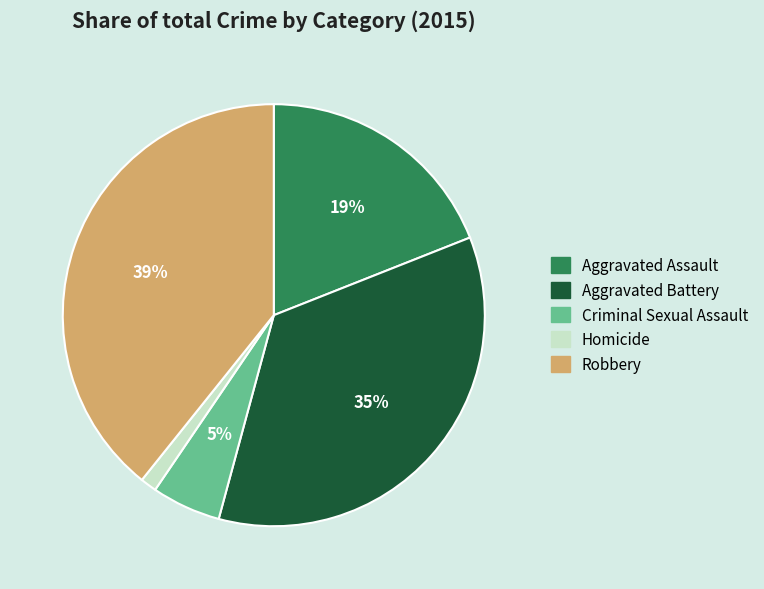

To the nearest percent, what is the difference between the Aggravated Battery and Aggravated Assault slice percentages?

16%